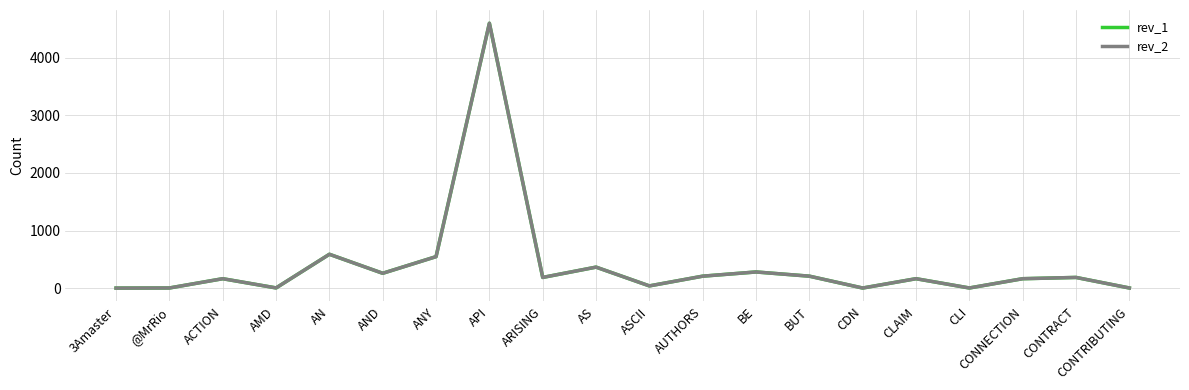

List the series in order of their peak value, lowest first.

rev_1, rev_2